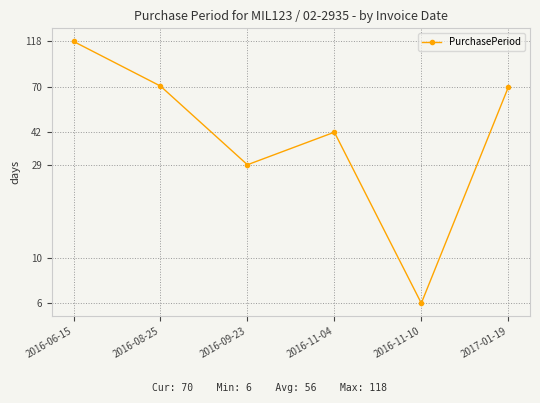

True or false: the data has more than 0 interior local peaks.

True